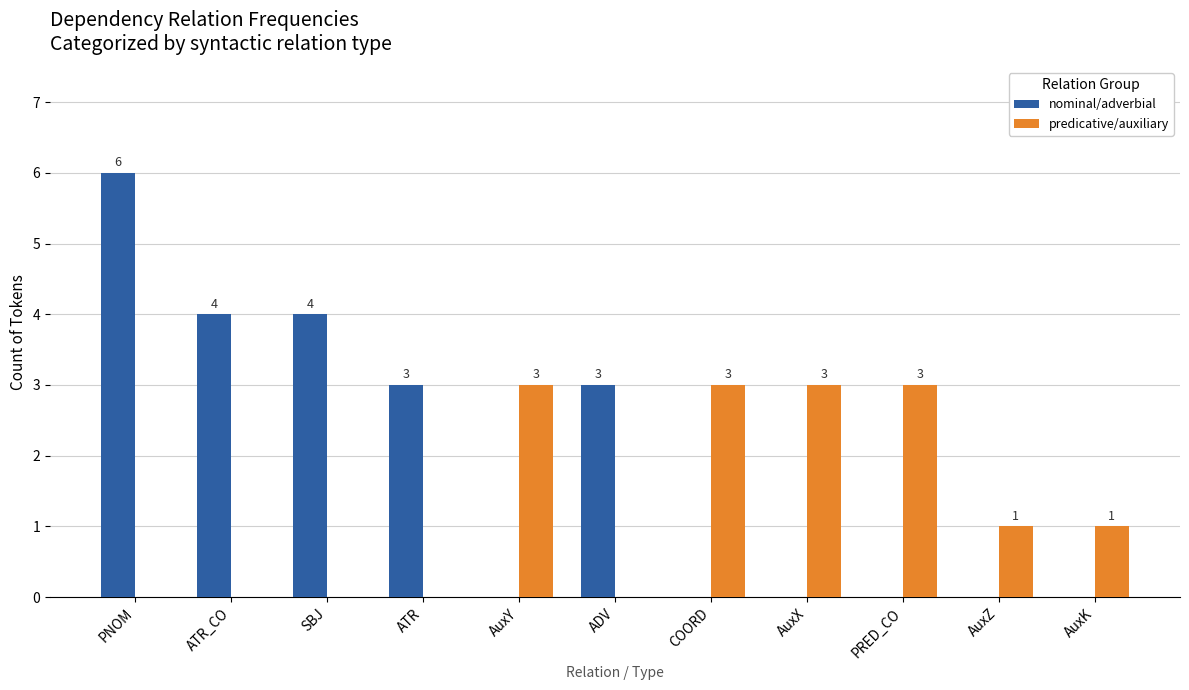

True or false: predicative/auxiliary has a value of 0 at ATR_CO.

True